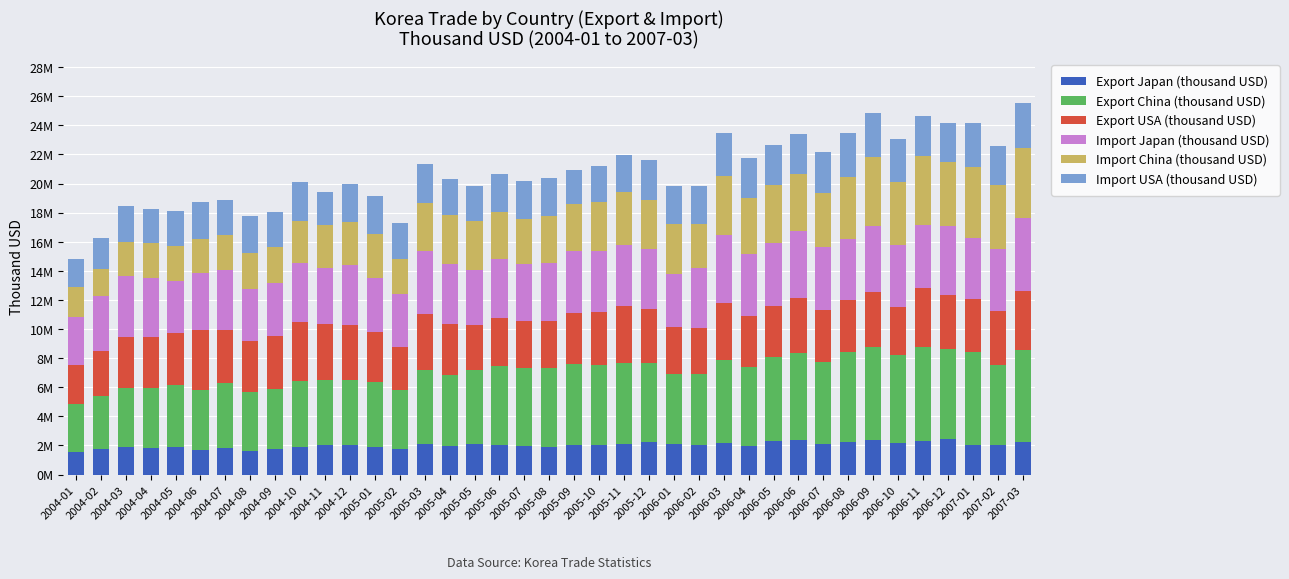

Between 2005-03 and 2005-05, which series saw the biggest shift?

Export USA (thousand USD)